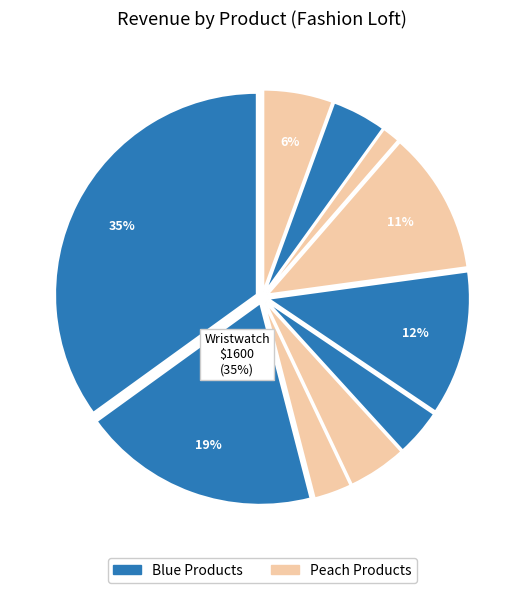

Does Plain Underwear represent more than half of the total?

No